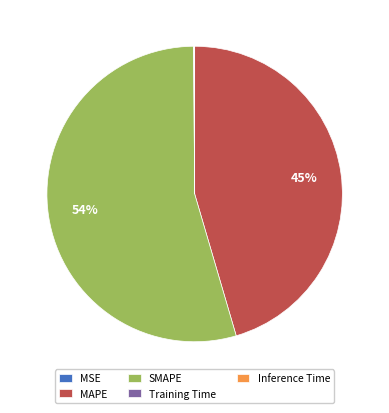

Is MAPE the majority of the pie?

No